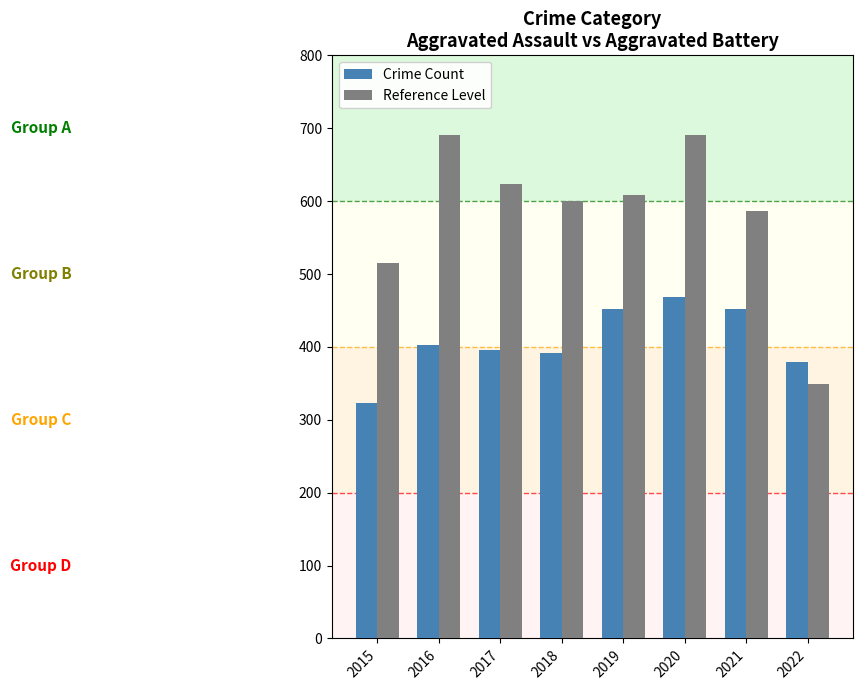

True or false: Crime Count has a value of 468 at 2020.

True